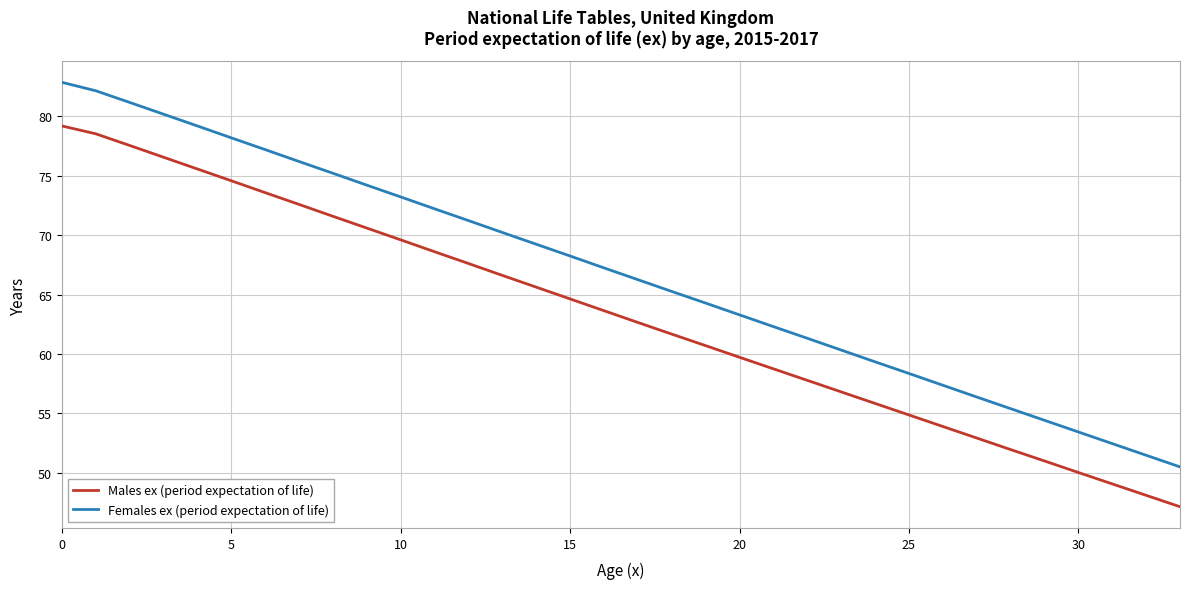

Does the chart have visible grid lines?

Yes